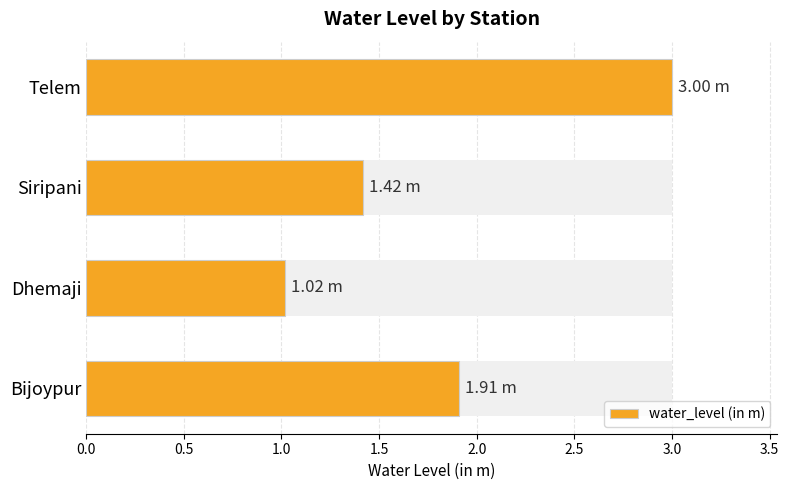

What is the sum of the values at Telem and Siripani?

4.4